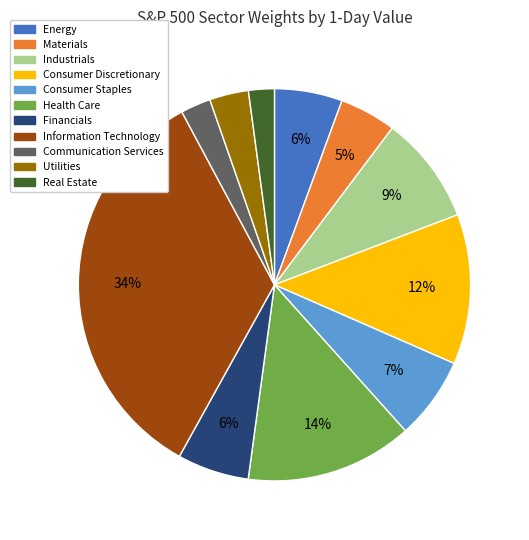

Is it true that Real Estate is 2% of the pie?

True